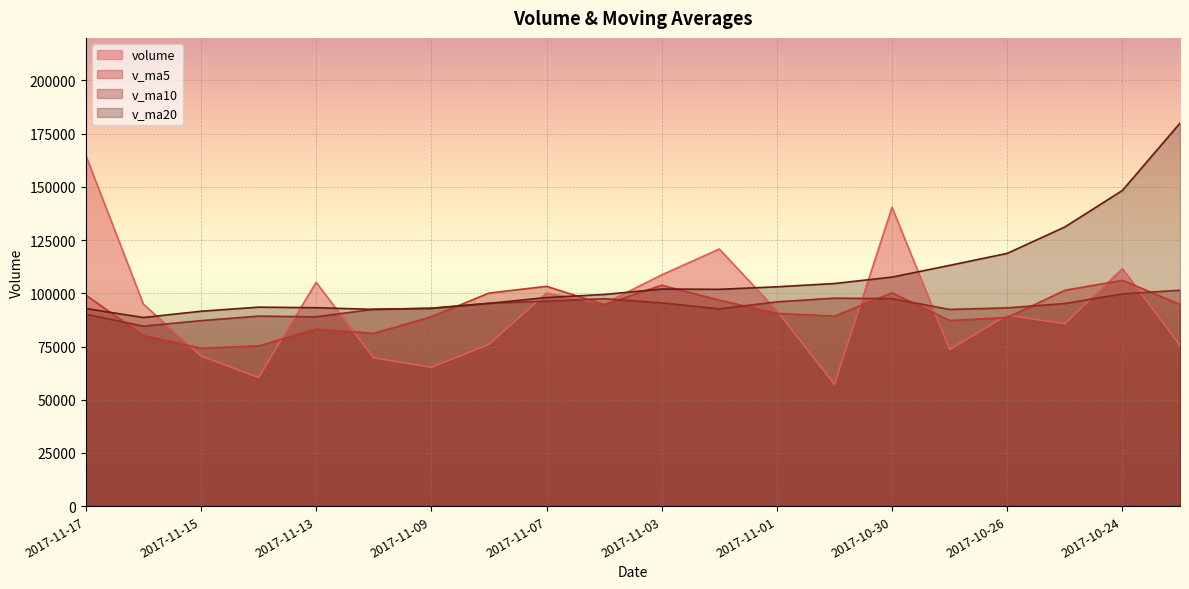

How many intersections are there between v_ma10 and v_ma5?

9